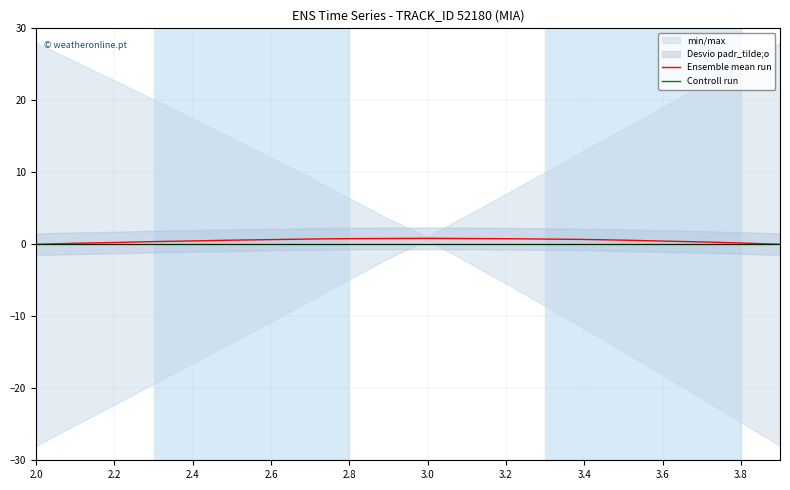

The Ensemble mean run series shows 0.7 at 3.4. True or false?

True